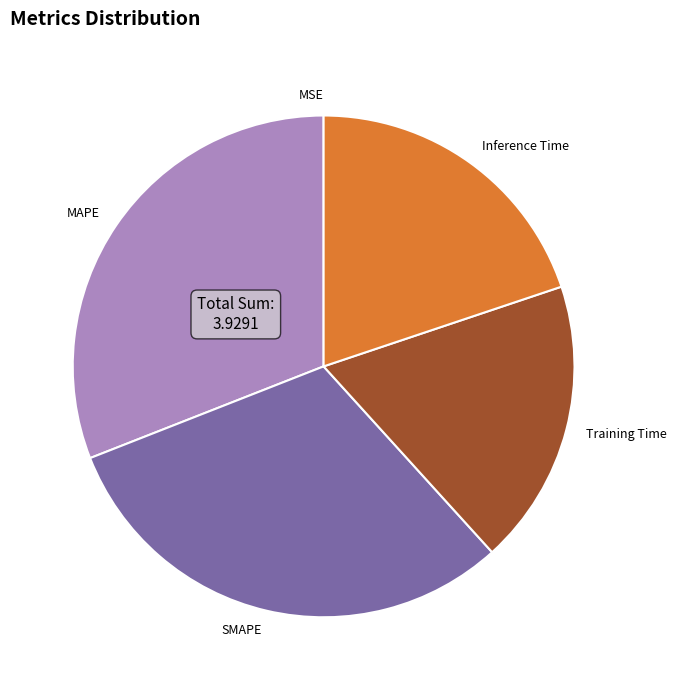

Is there any slice that represents more than half of the pie?

No